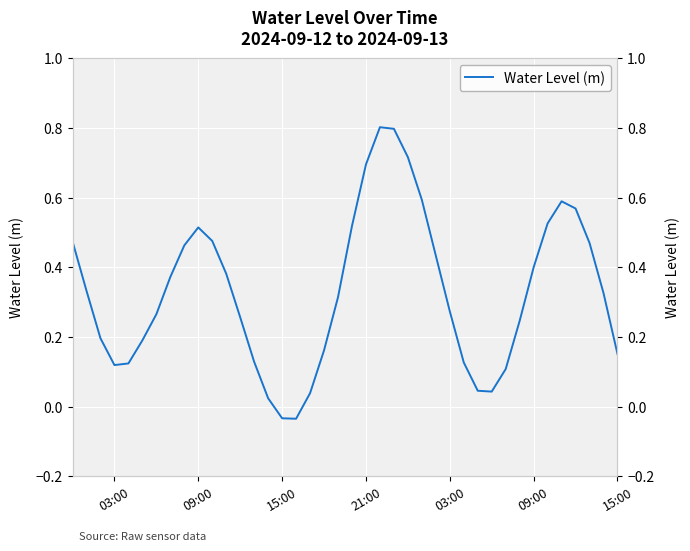

The value at 29 is 0.0. True or false?

True